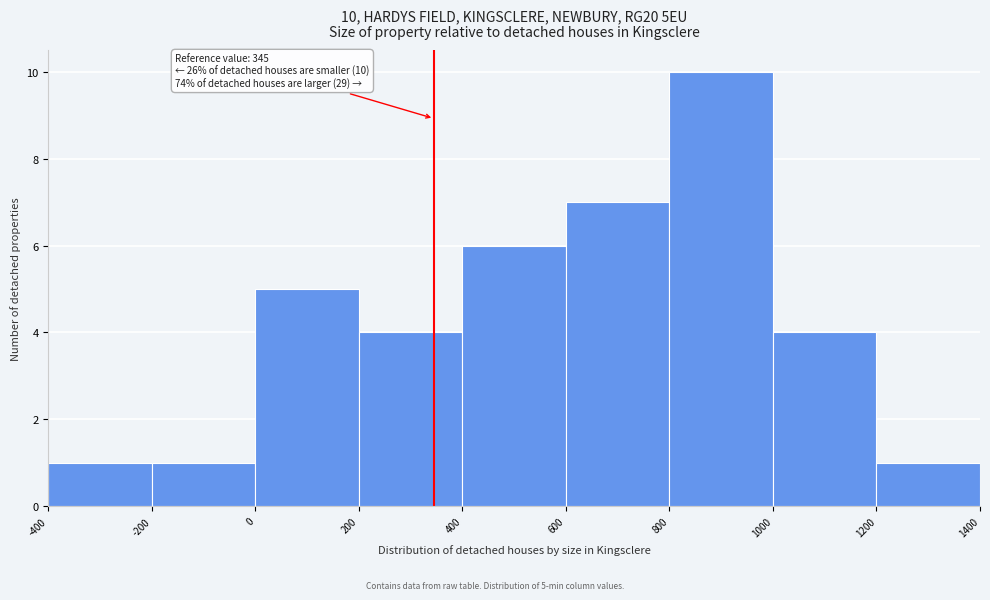

Over which range of the x-axis is the bar tallest?

800 to 1000